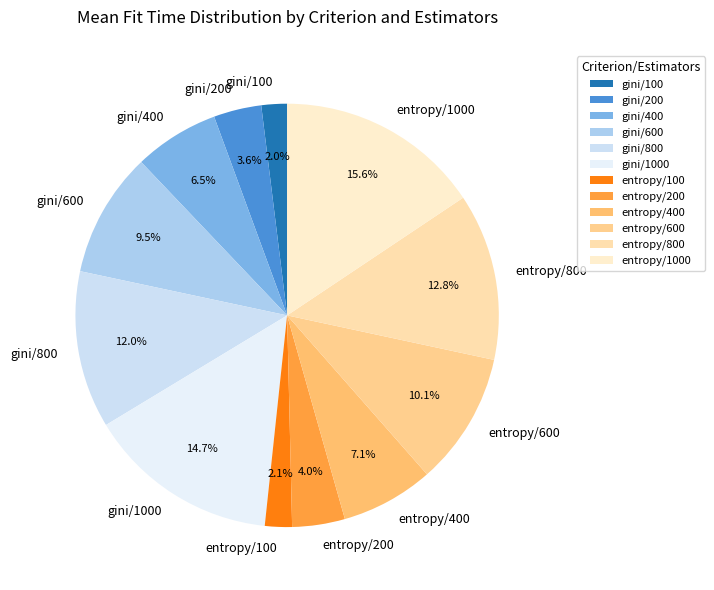

The entropy/800 slice represents 7% of the pie. True or false?

False